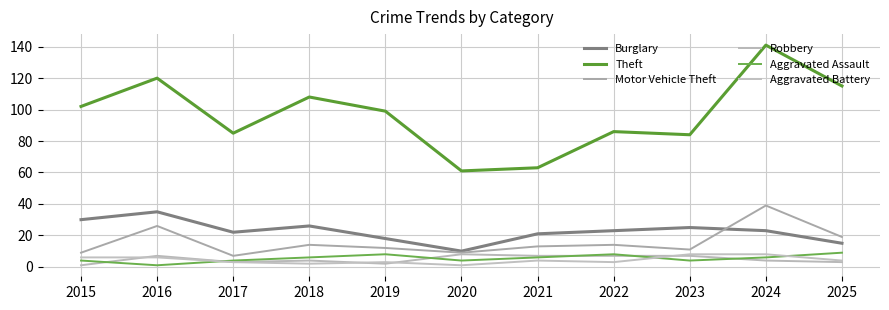

The value of Theft at 2024 is 40. True or false?

False